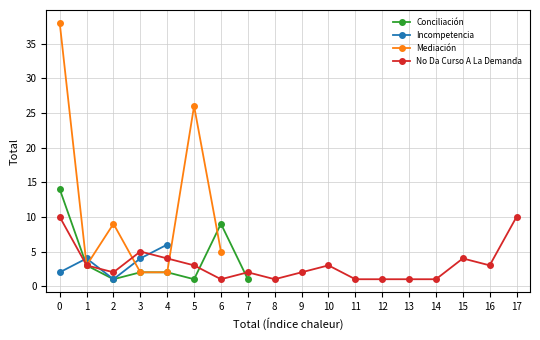

What is the value of the No Da Curso A La Demanda point at the 17th from the left?

3